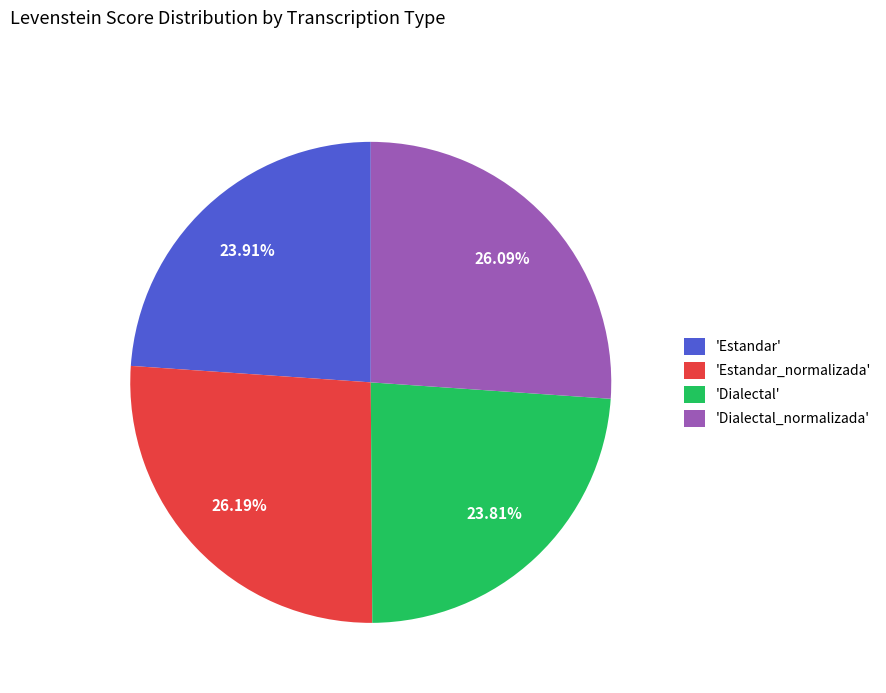

Count the number of slices in the pie.

4